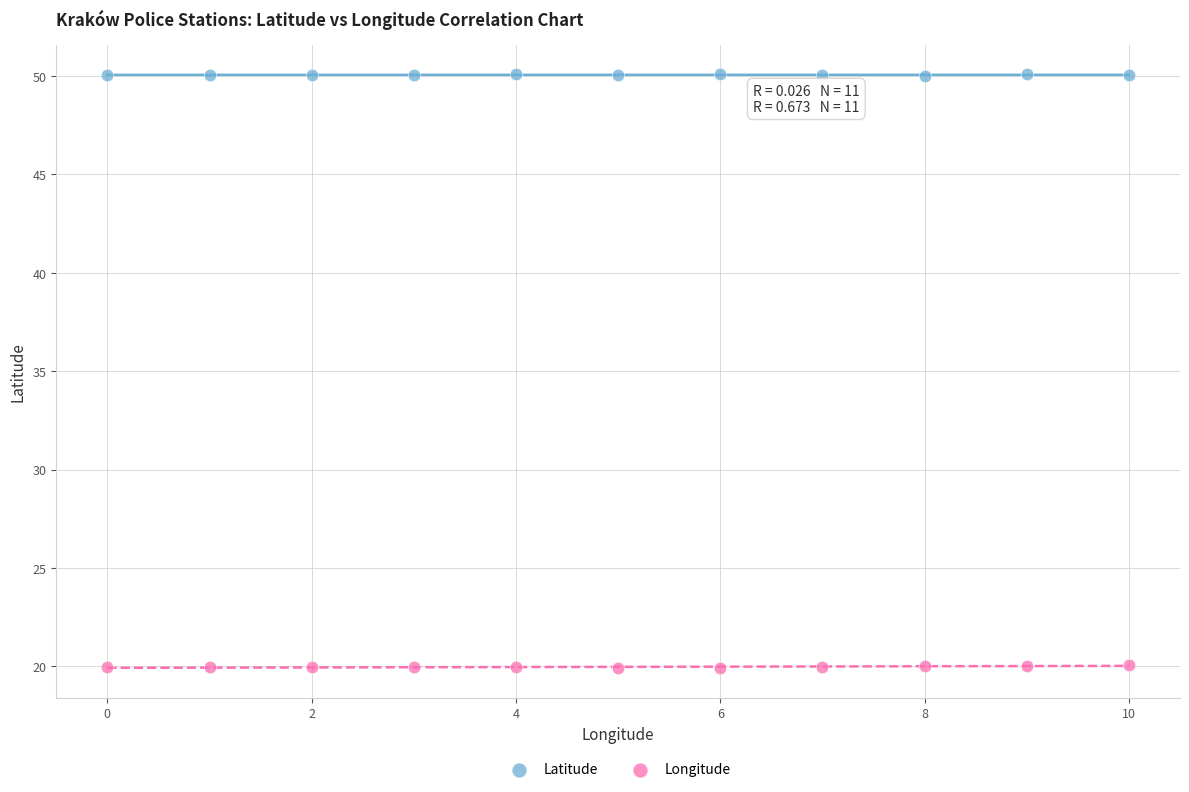

Across all data points, what is the range of Y values (max minus min)?

30.2